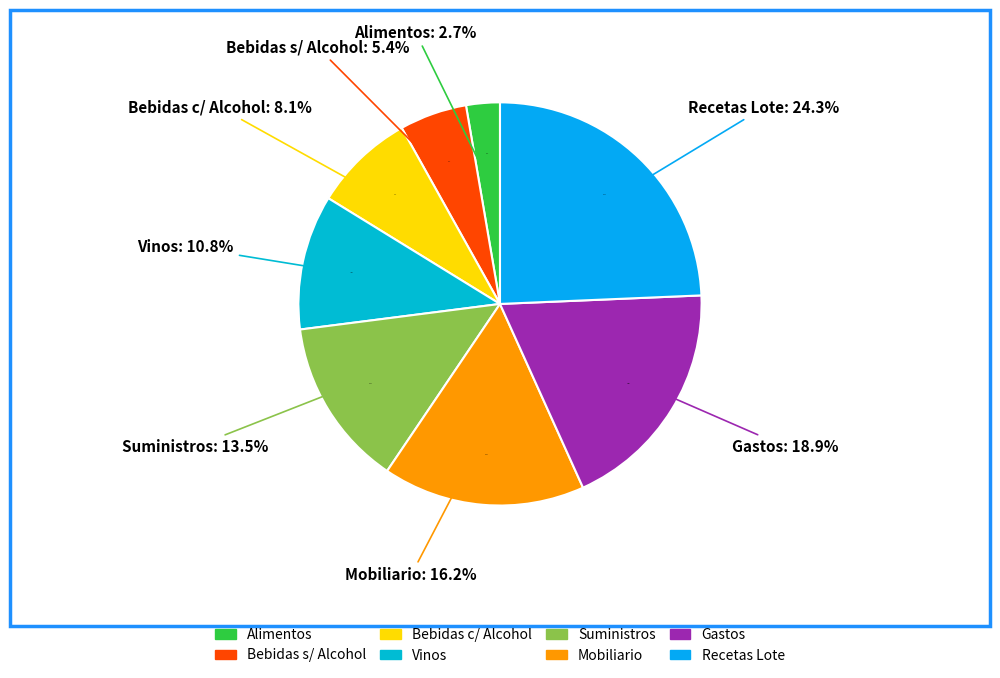

How many slices are in this pie chart?

8